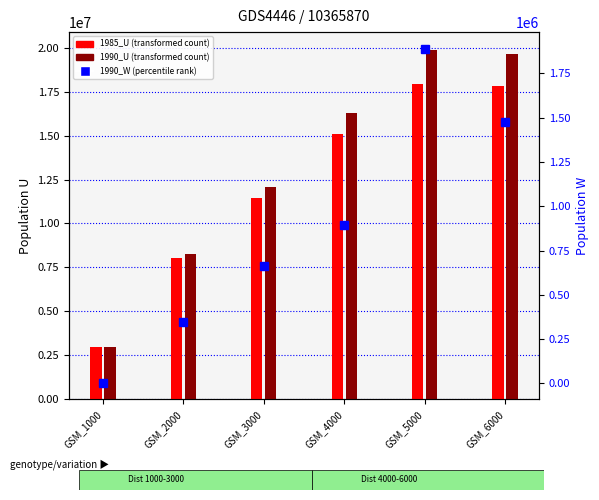

What is the difference between the 1985_U values at GSM_2000 and GSM_5000?

9944379